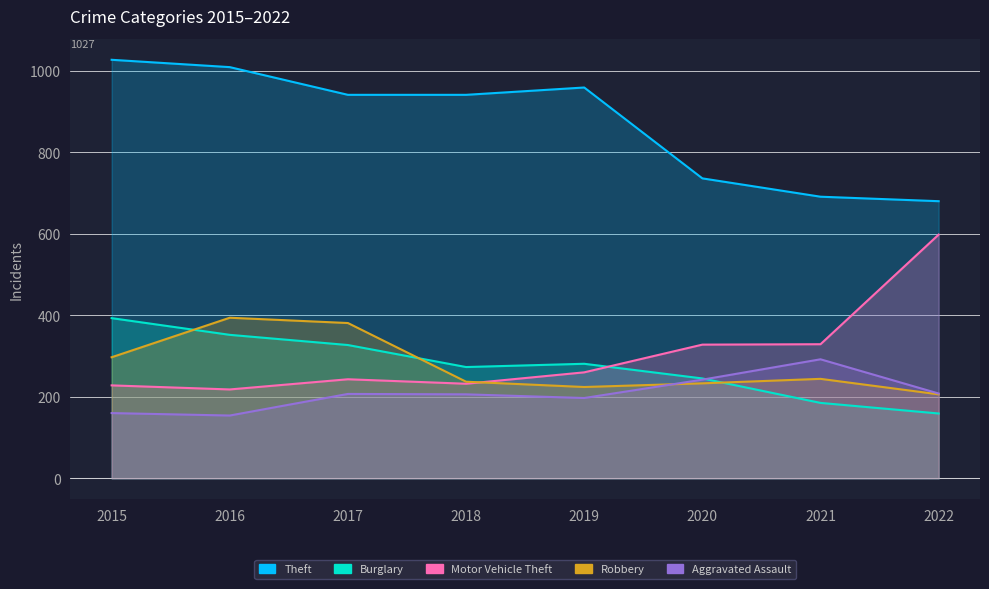

How many data points in Aggravated Assault are above 207?

3